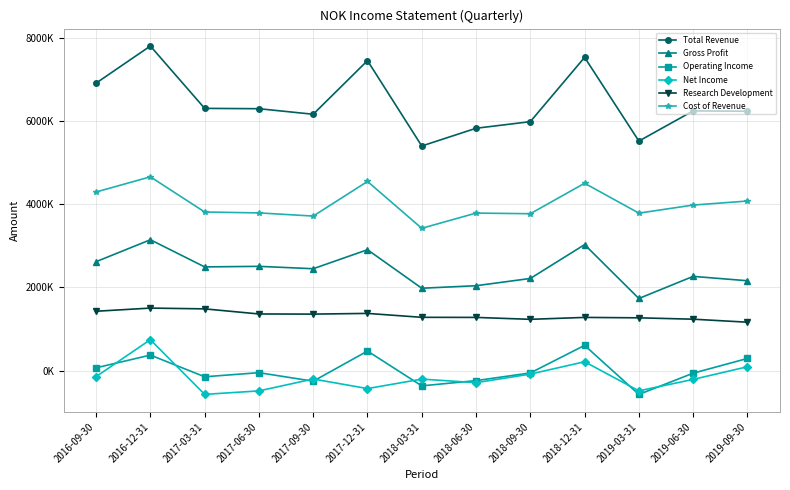

True or false: Total Revenue has more than 1 points higher than both neighbors.

True